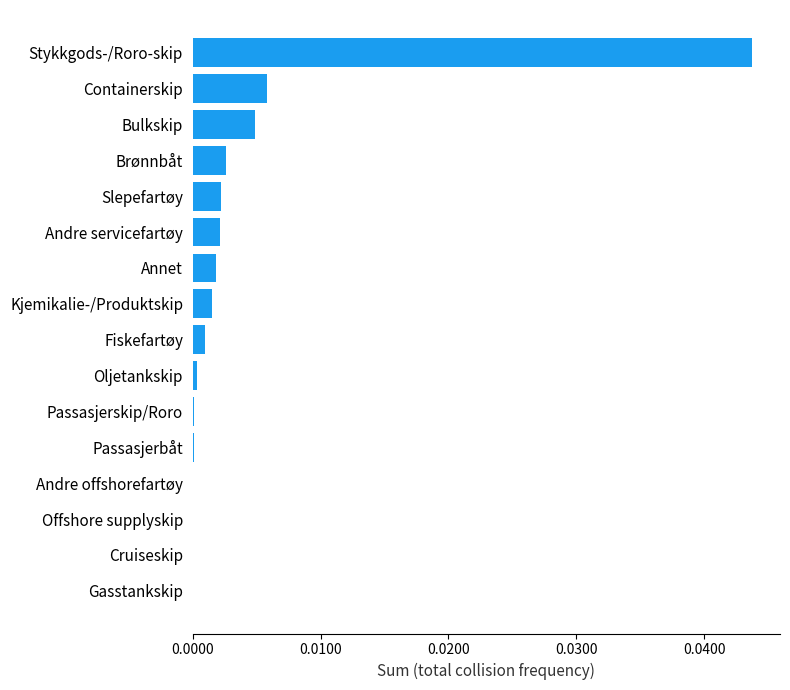

How many data points does each series have?

16